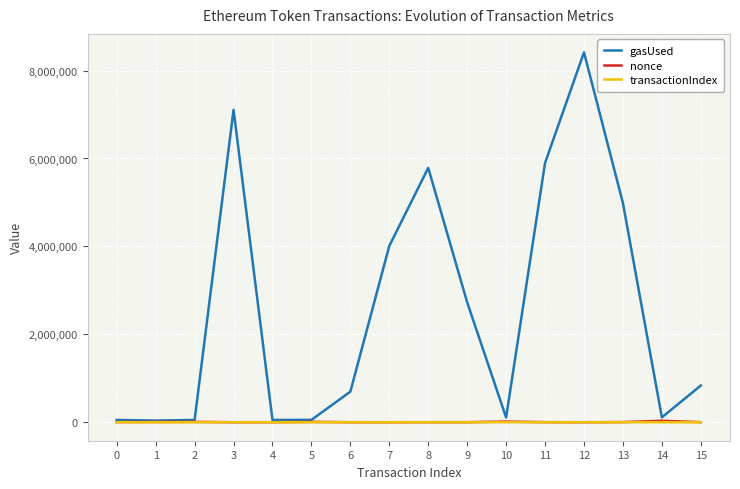

What is the greatest value displayed?

8414065